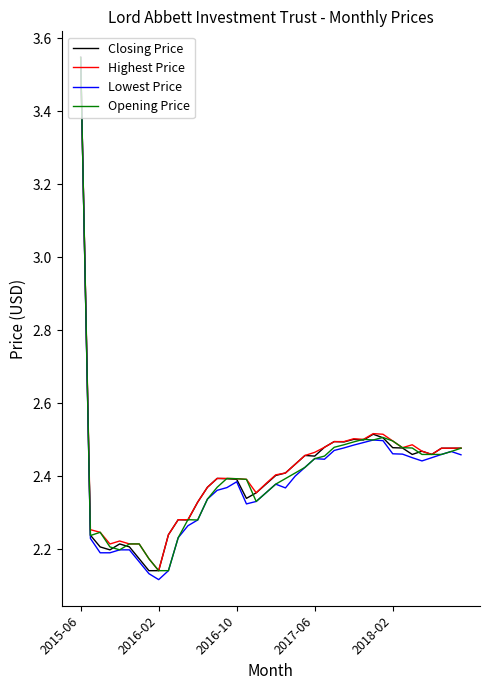

Which series has the widest spread of values?

Lowest Price